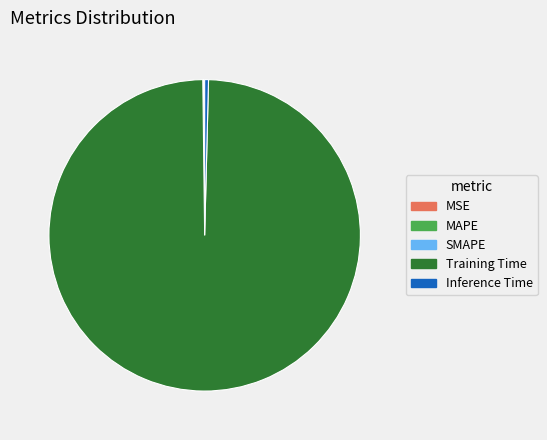

Does Training Time represent more than half of the total?

Yes